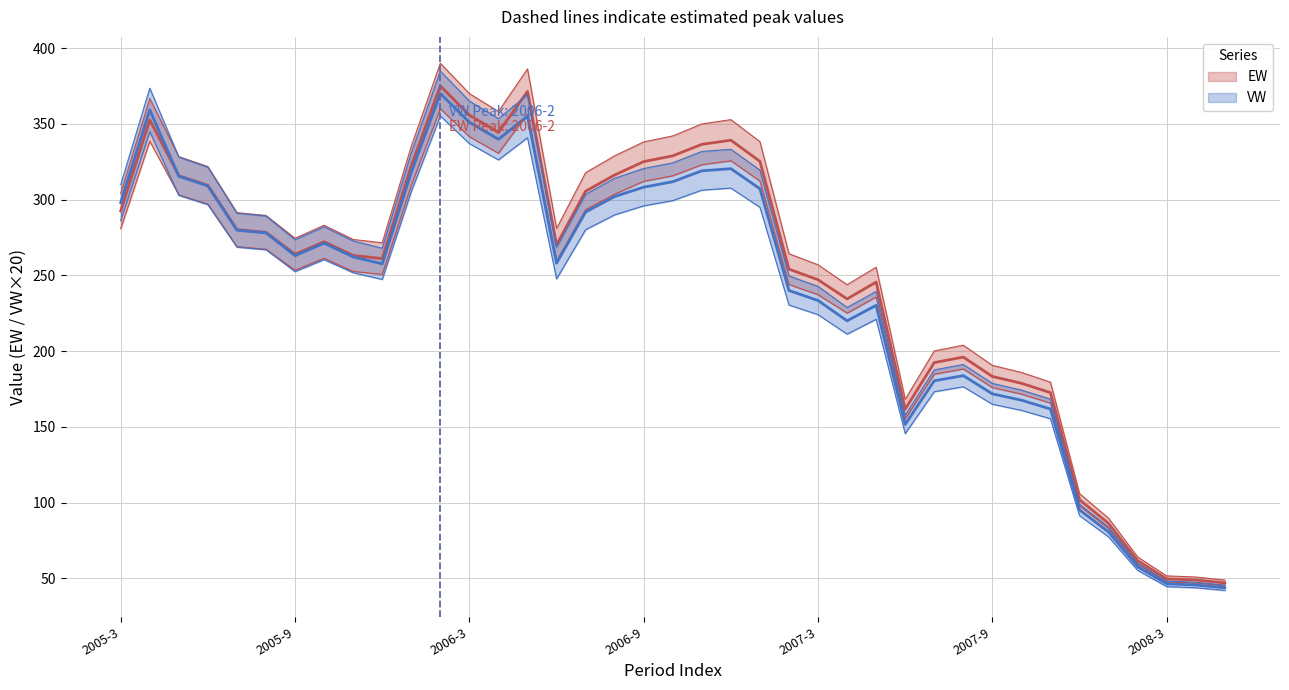

True or false: VW has a value of 302.0 at 2006-8.

True